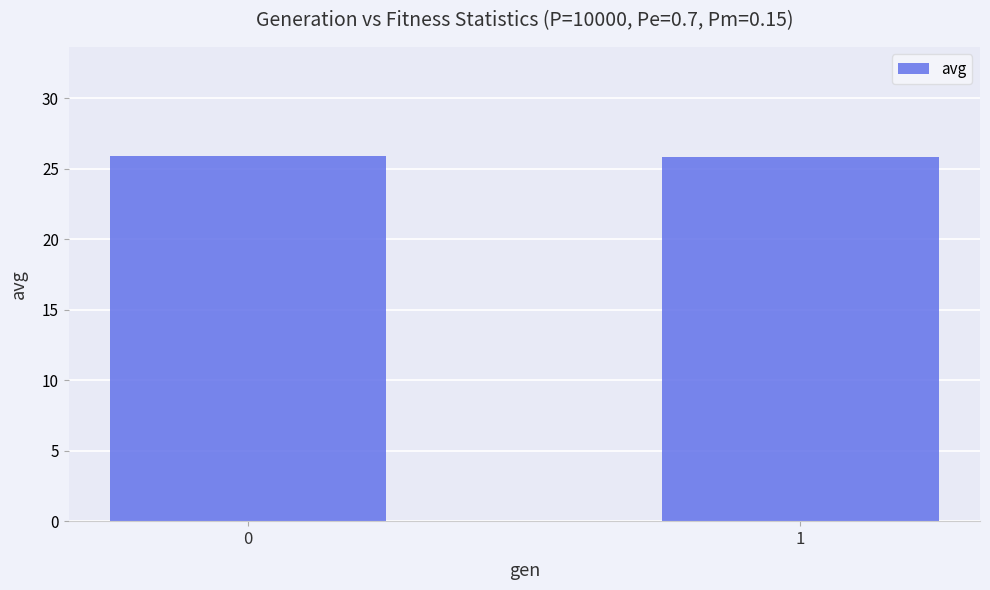

What is the ratio of the value at 0 to the value at 1?

1.0